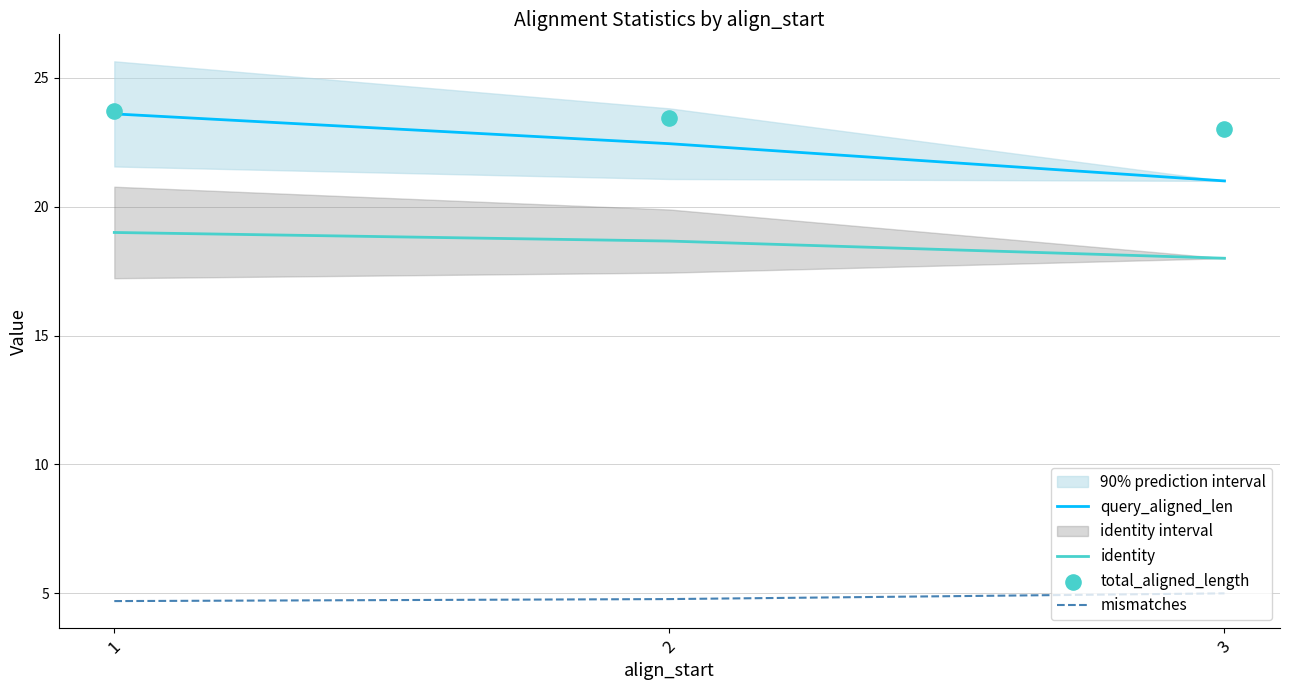

Which series has the widest spread of Y values?

query_aligned_len